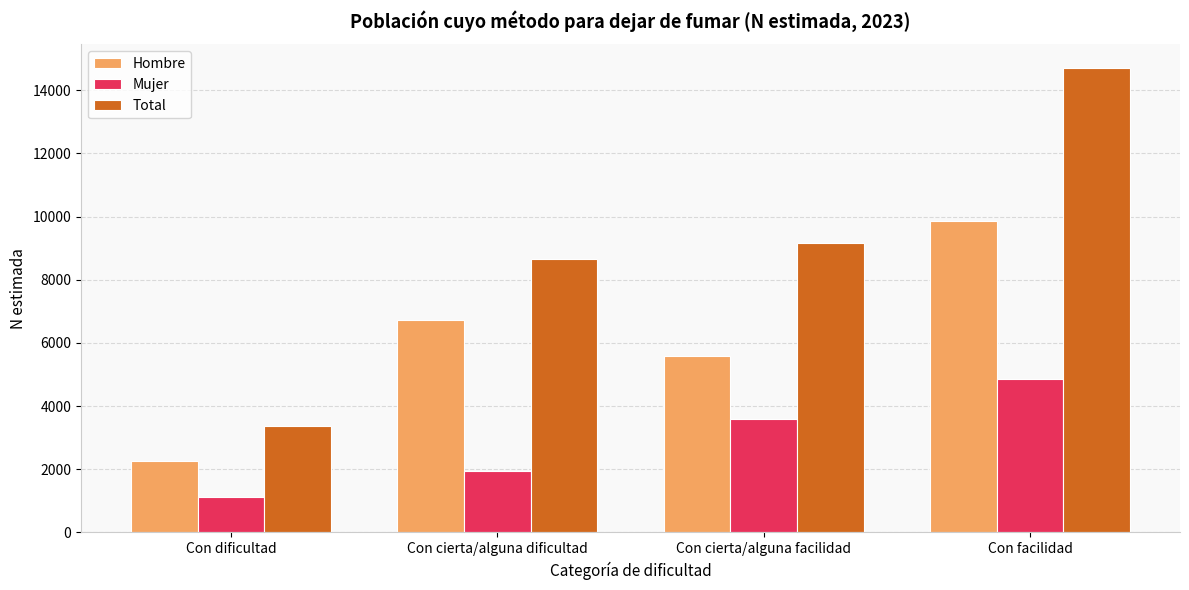

What is the label of the 3rd bar from the right?

Con cierta/alguna dificultad